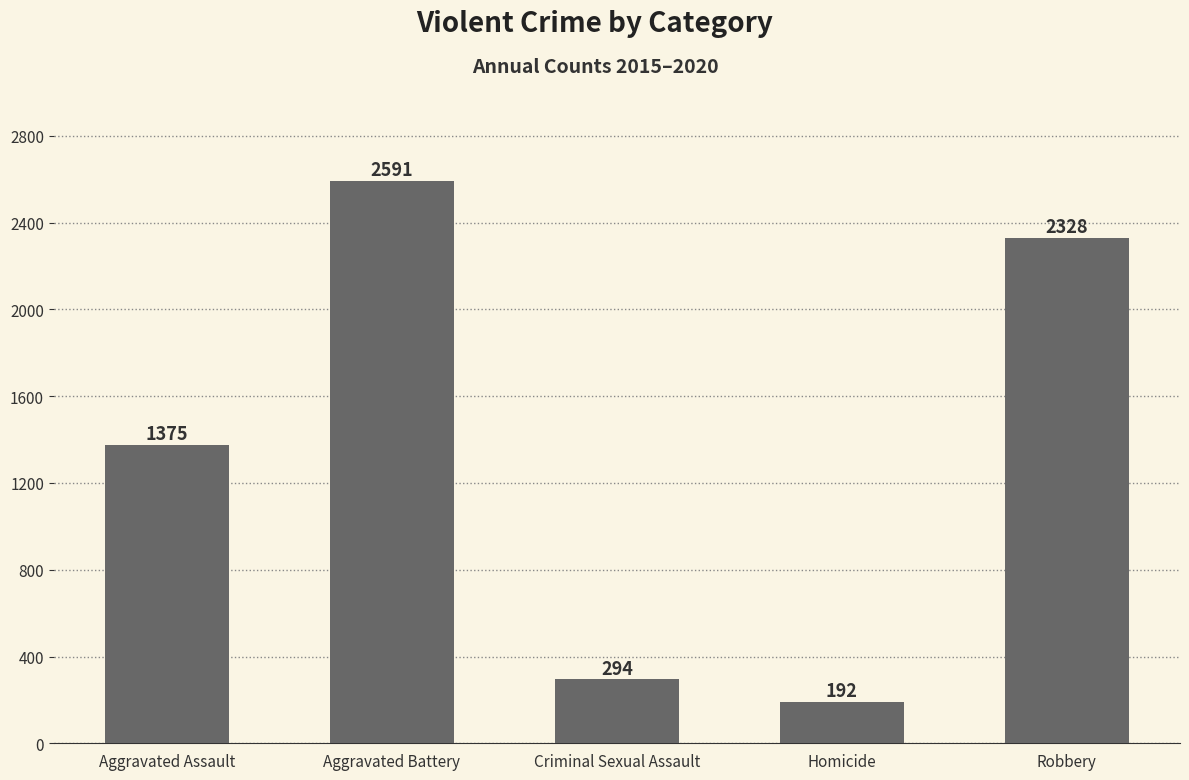

Which has a higher value, Aggravated Assault or Criminal Sexual Assault?

Aggravated Assault